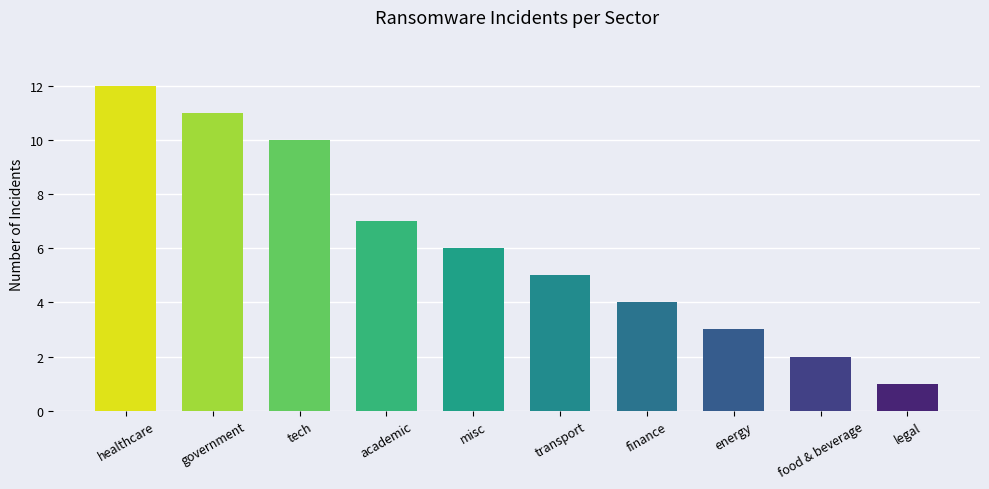

Reading right to left, list all the values displayed in this chart.

legal=1	food & beverage=2	energy=3	finance=4	transport=5	misc=6	academic=7	tech=10	government=11	healthcare=12